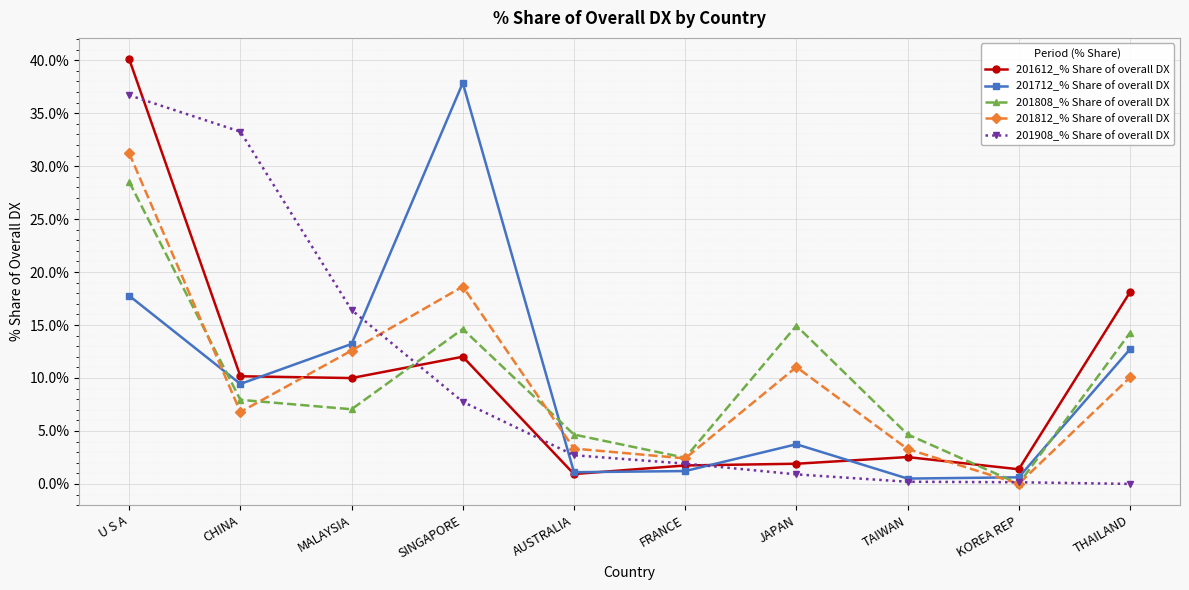

True or false: 201908_% Share of overall DX has a value of 0.2 at KOREA REP.

True